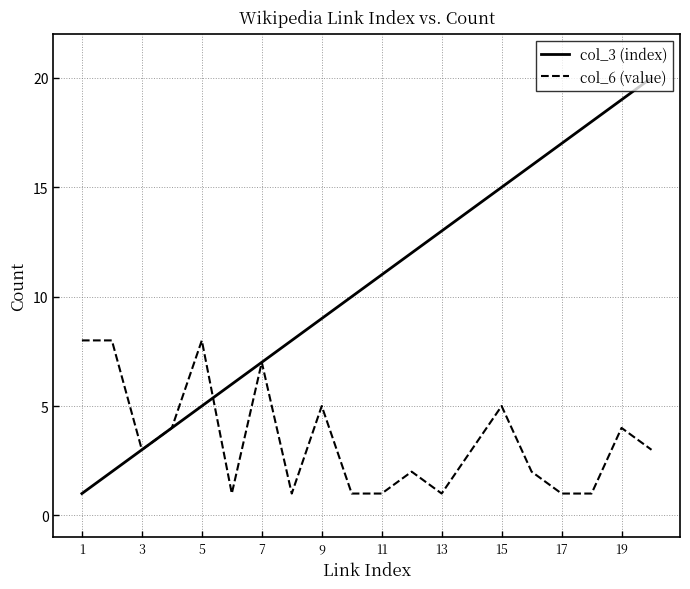

Which series has the largest range (max minus min)?

col_3 (index)